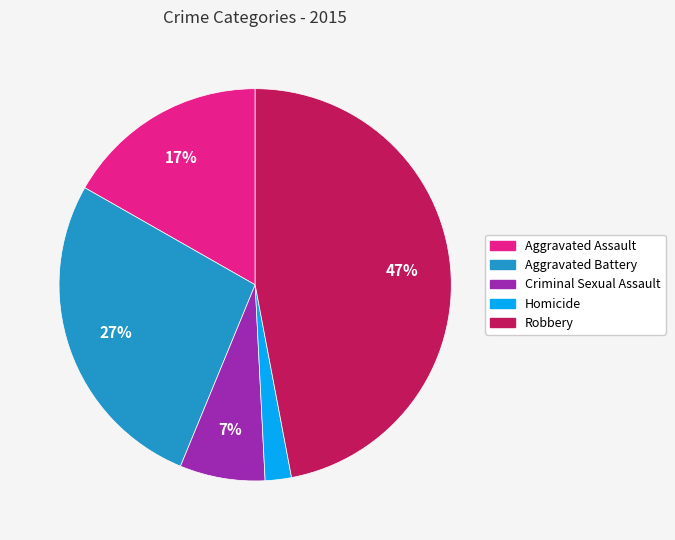

Count the number of slices in the pie.

5